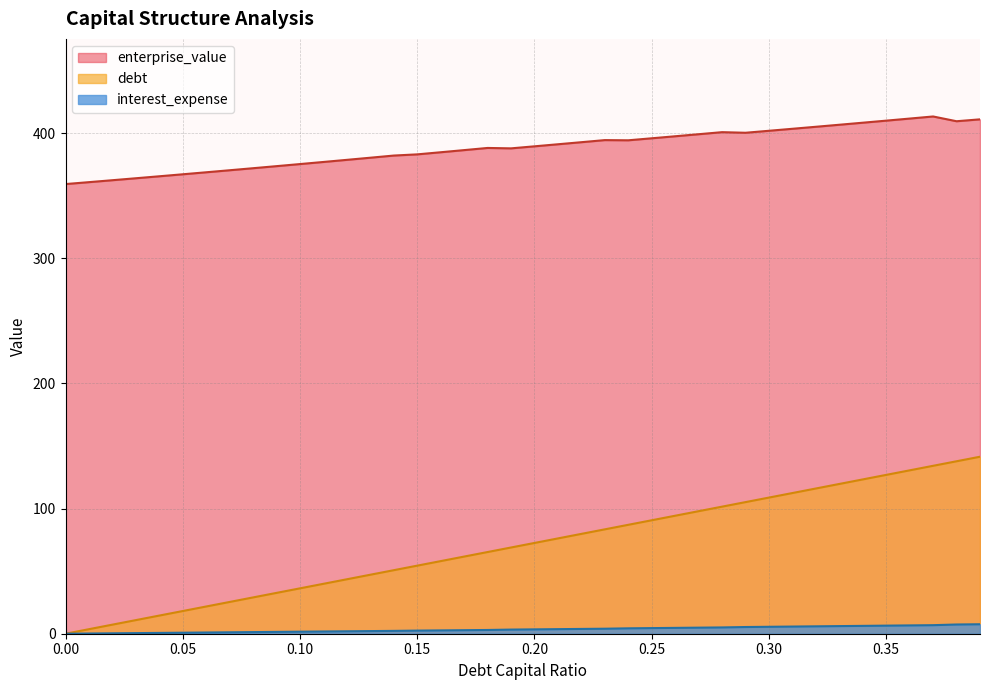

Is it true that debt equals 2.8 at 0.17?

True